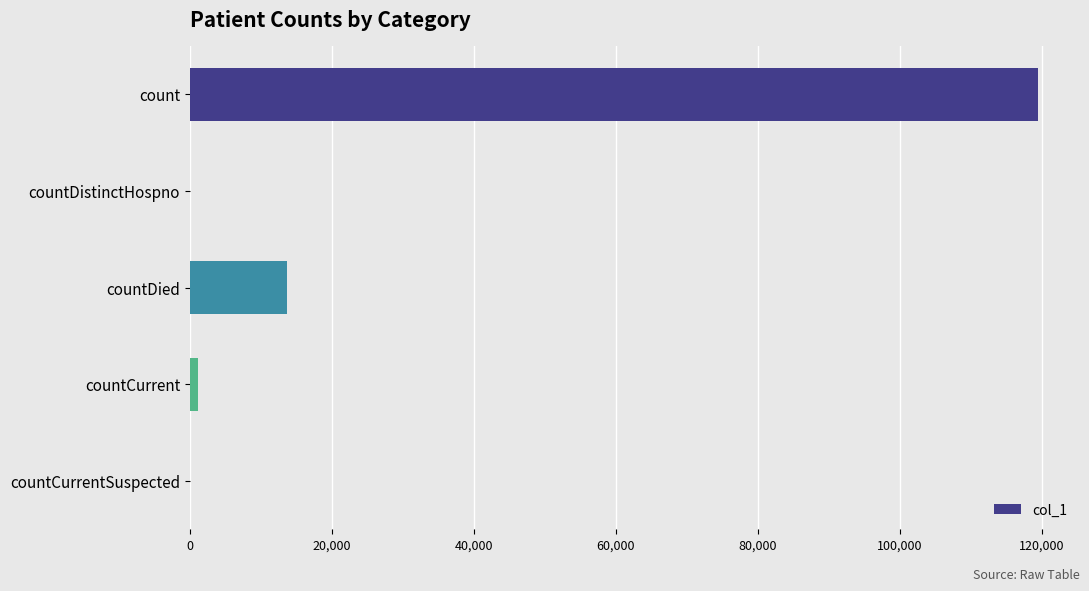

At which label is the value closest to 59705?

countDied